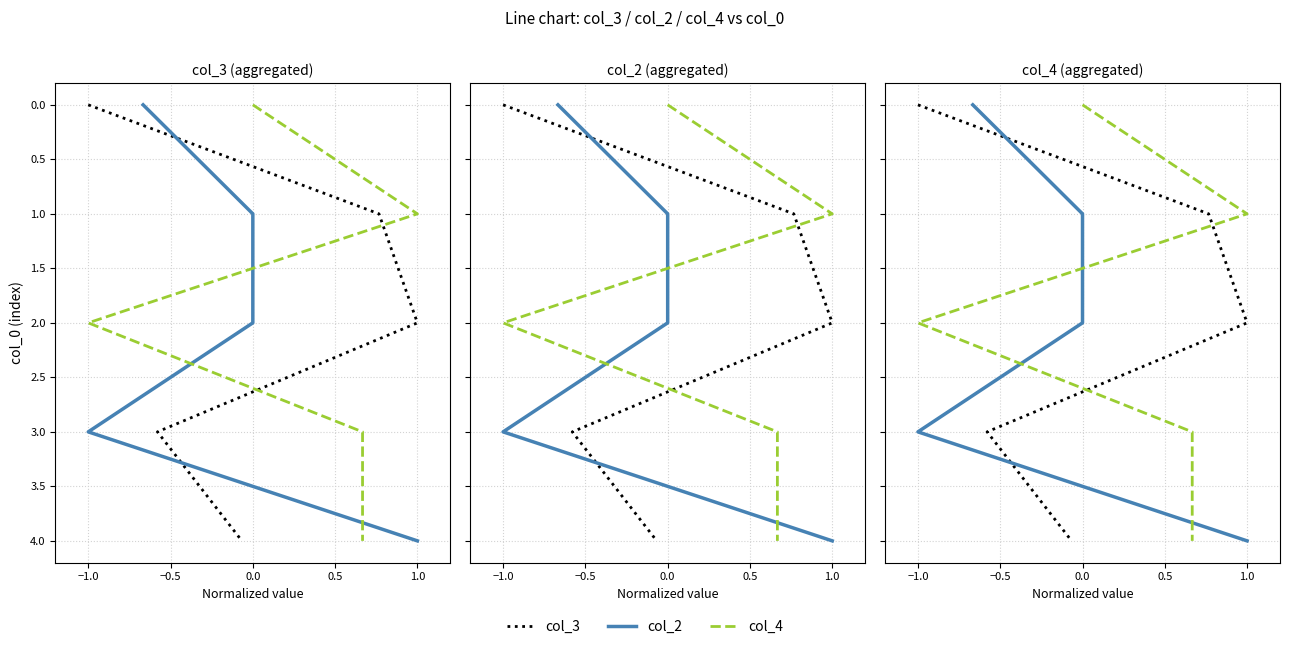

Which has a higher value, −1.0 or −1.5?

−1.0